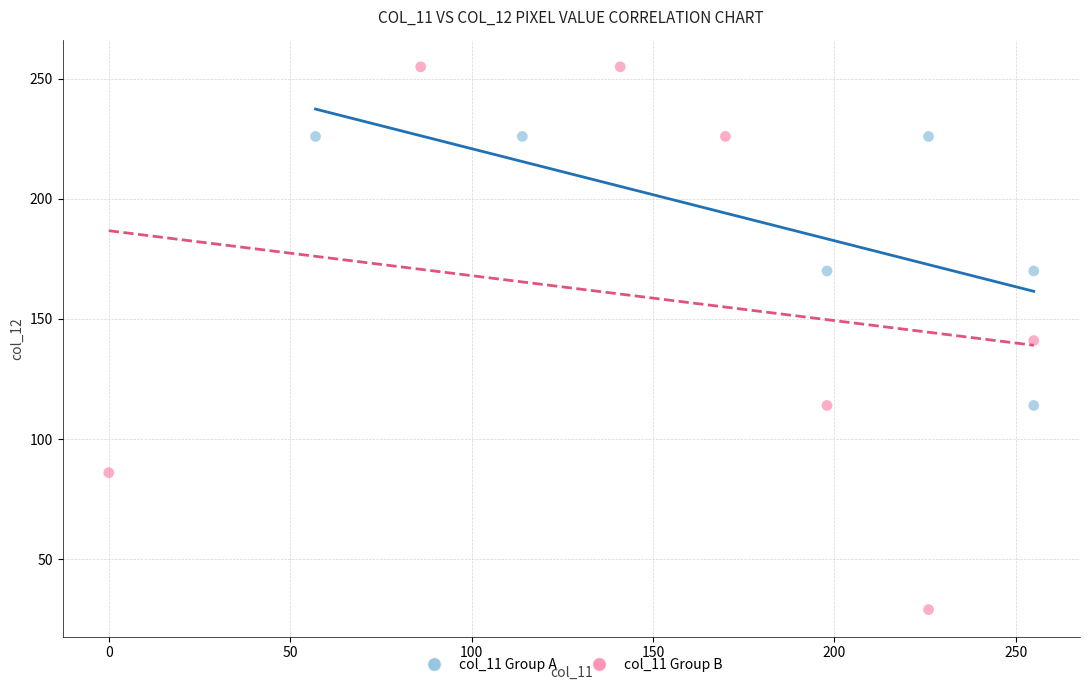

Which series contains the highest Y value?

col_11 Group B